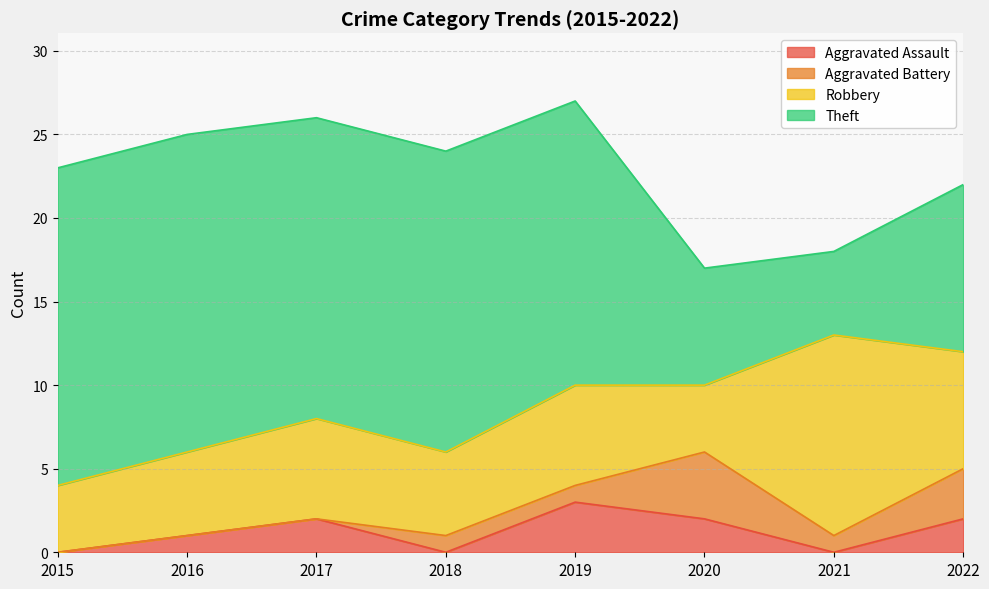

Reading right to left, what are all the values shown in this chart?

Aggravated Assault: 2	0	2	3	0	2	1	0
Aggravated Battery: 3	1	4	1	1	0	0	0
Robbery: 7	12	4	6	5	6	5	4
Theft: 10	5	7	17	18	18	19	19